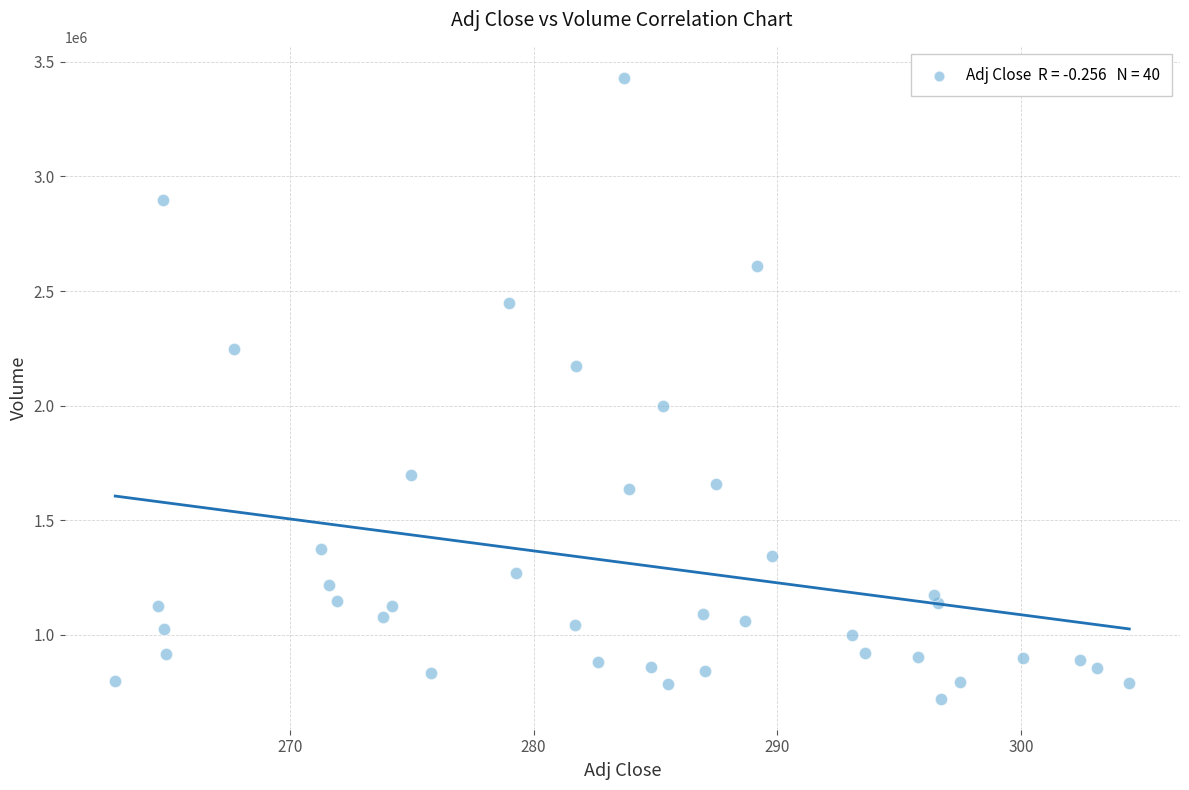

What is the range of Y values (max minus min)?

2709200